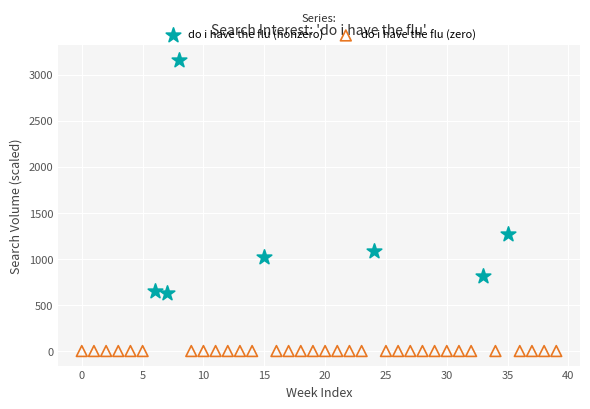

Which series reaches the maximum Y coordinate?

do i have the flu (nonzero)